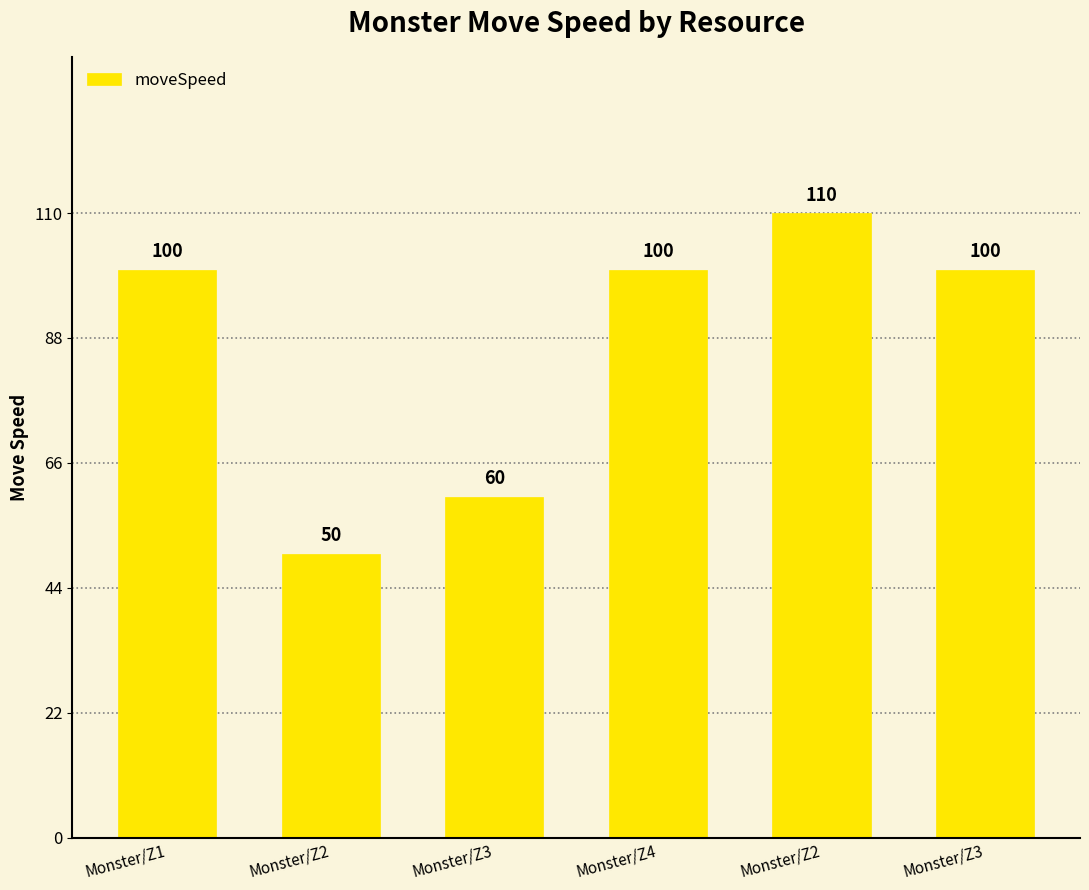

What is the difference between the values at Monster/Z2 and Monster/Z3?

10